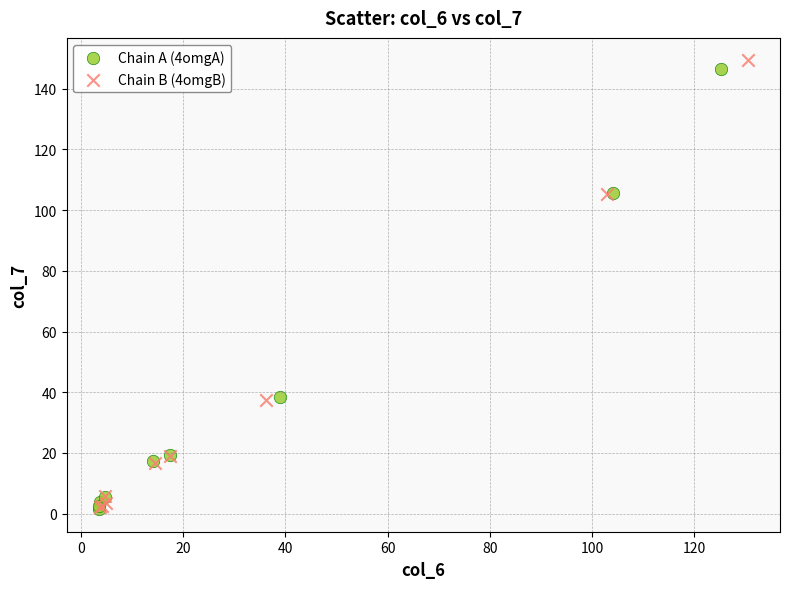

Which series reaches the maximum Y coordinate?

Chain B (4omgB)